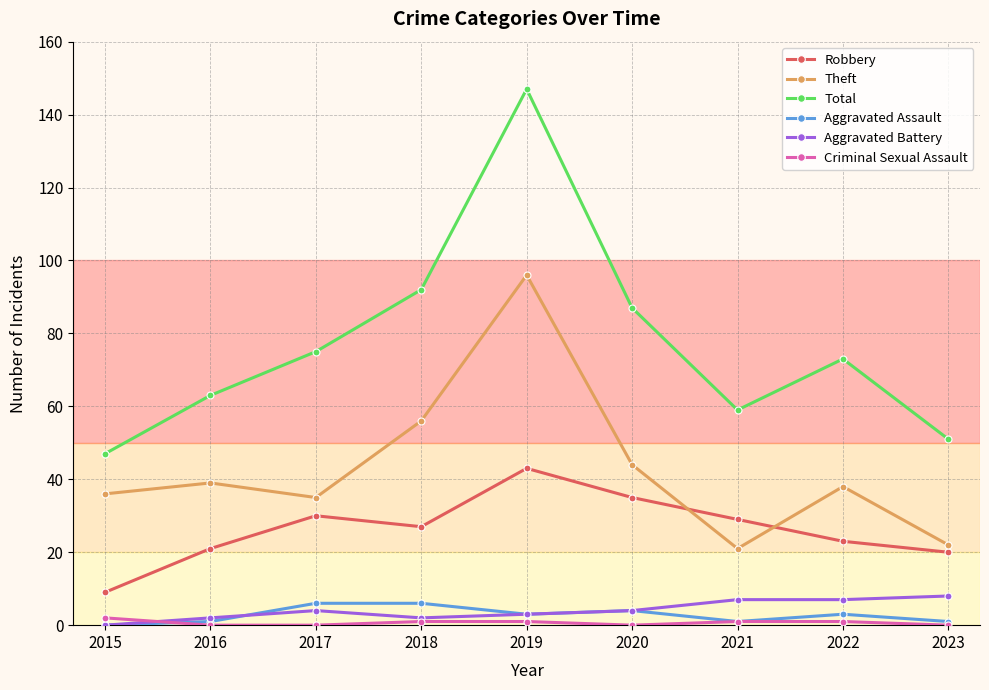

Does the chart display data point markers on the line(s)?

Yes